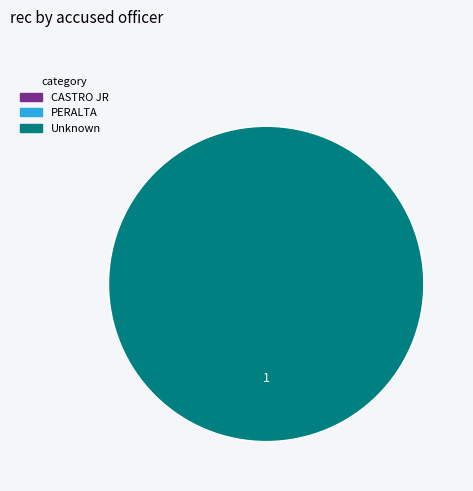

What is the smallest slice in the pie chart?

PERALTA